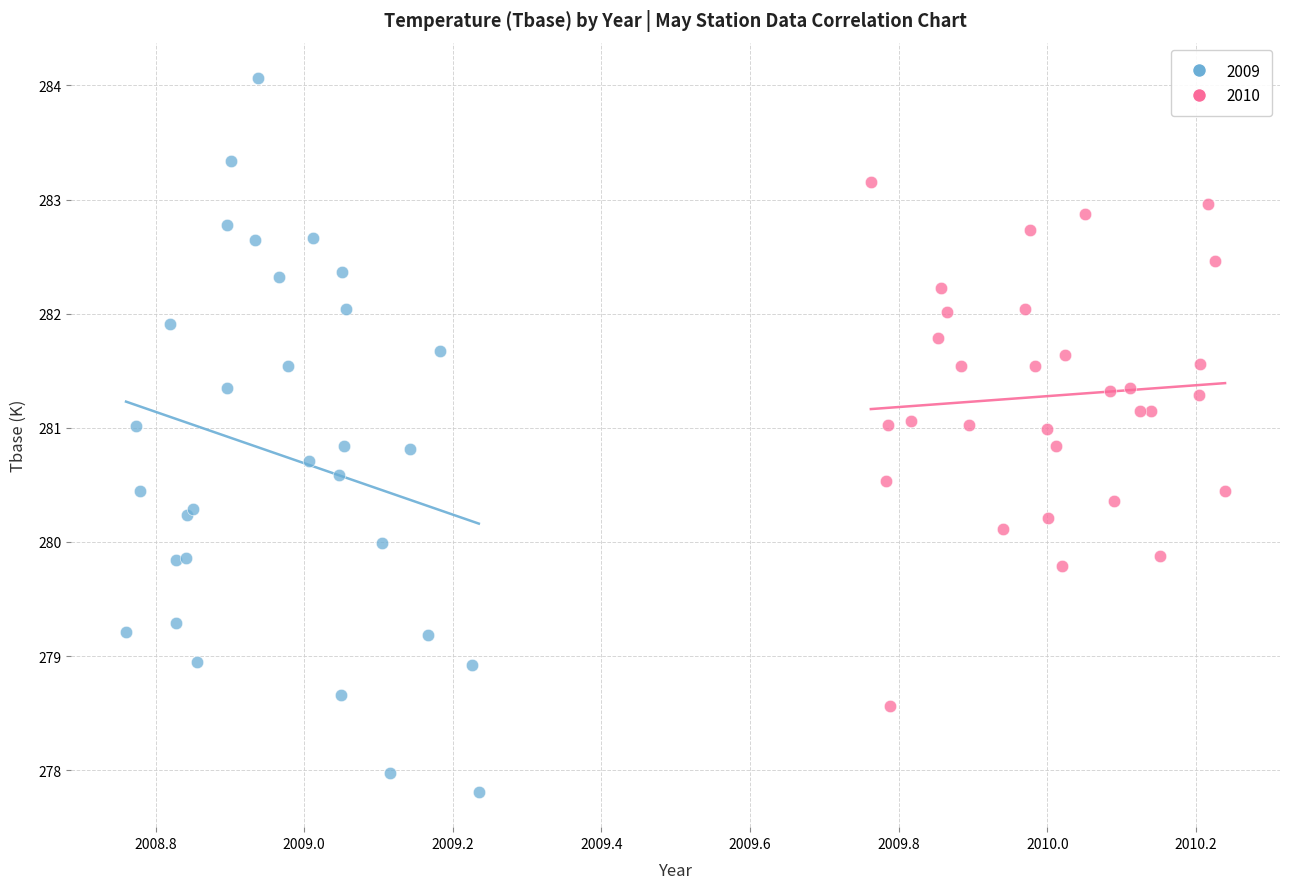

What are all the series names shown in the legend?

2009, 2010